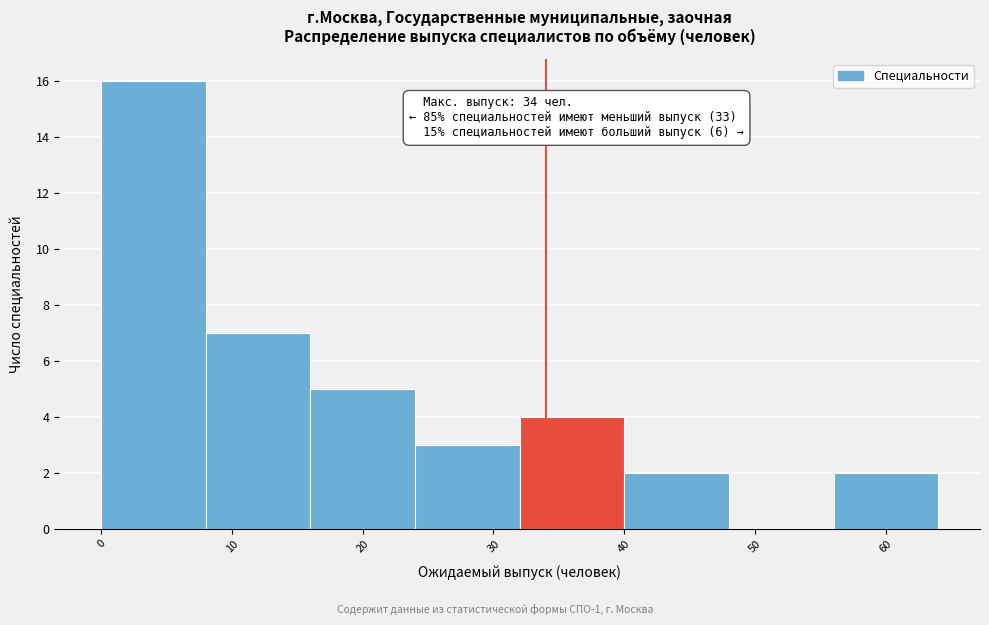

Over which range of the x-axis is the bar tallest?

0 to 8